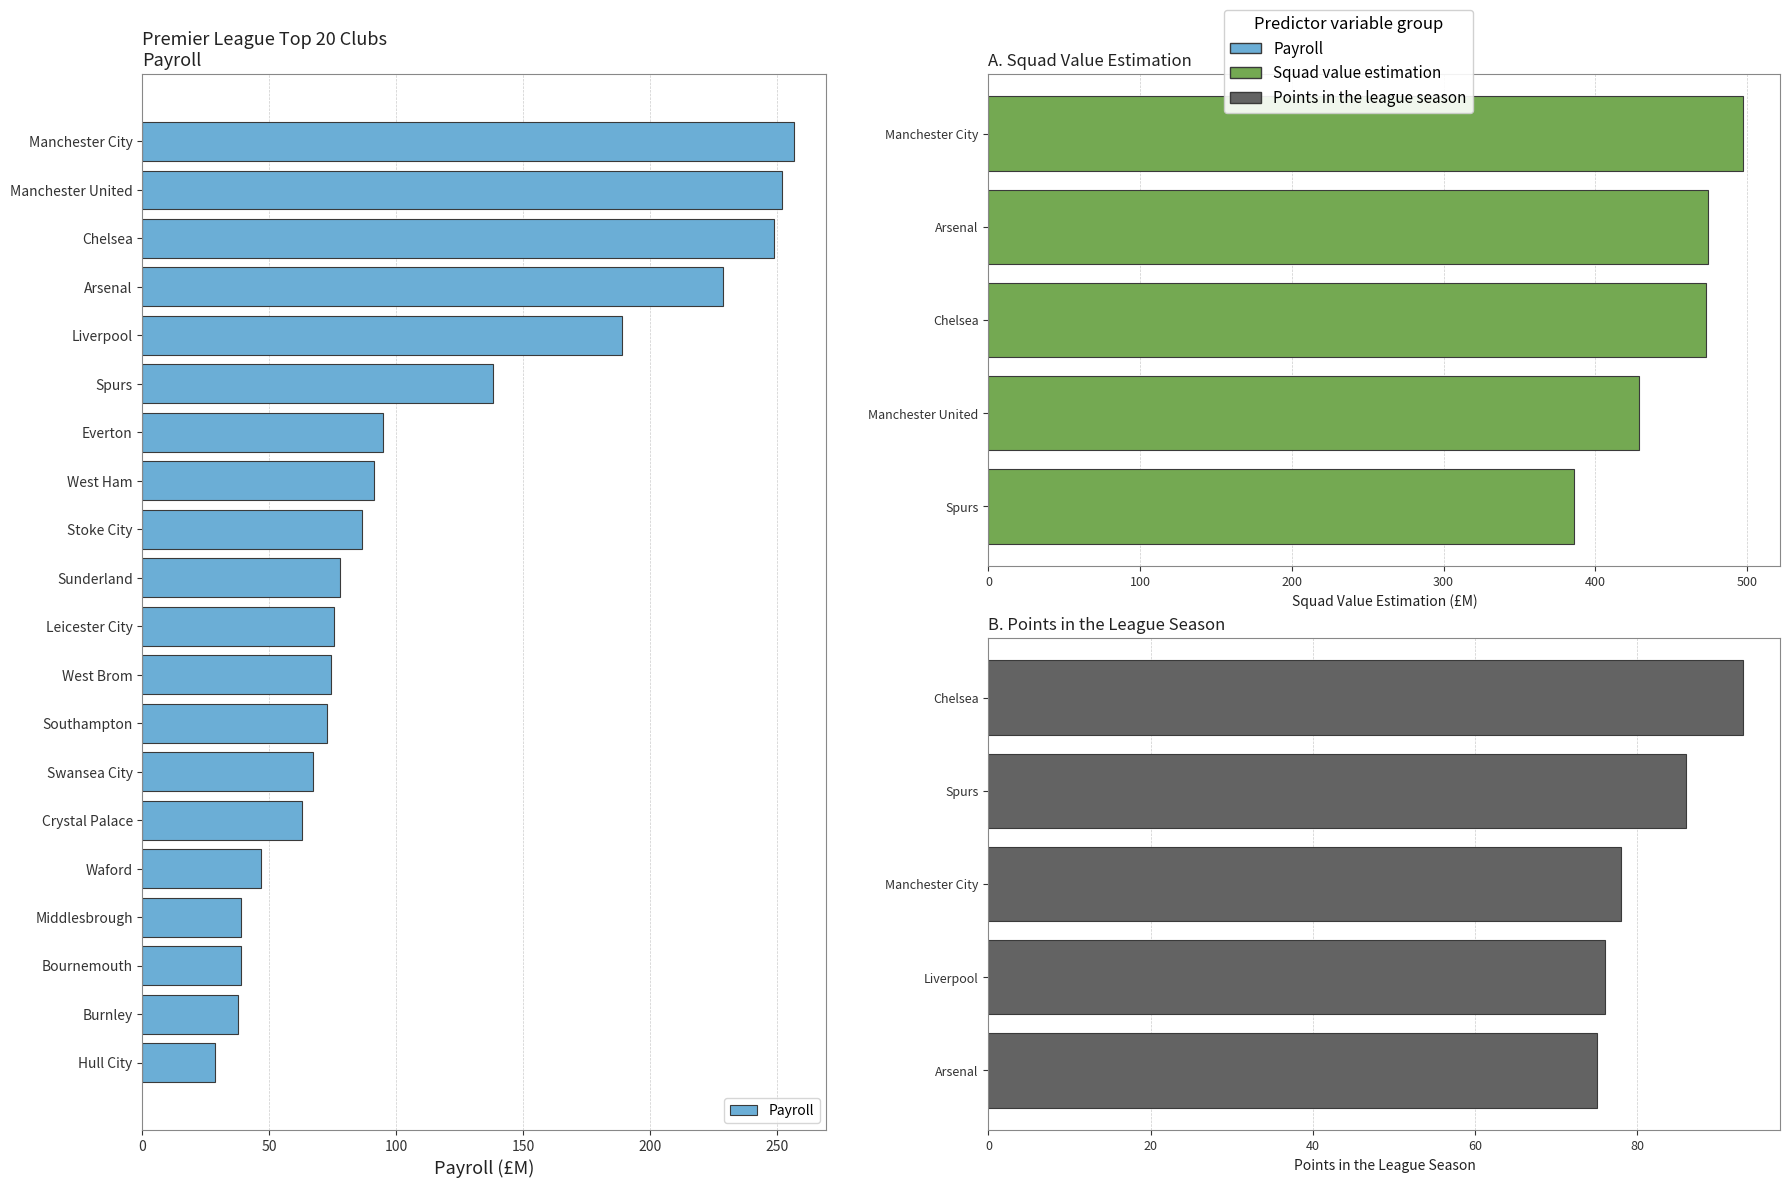

What is the sum of the Payroll values at Manchester City and Leicester City?

331.7